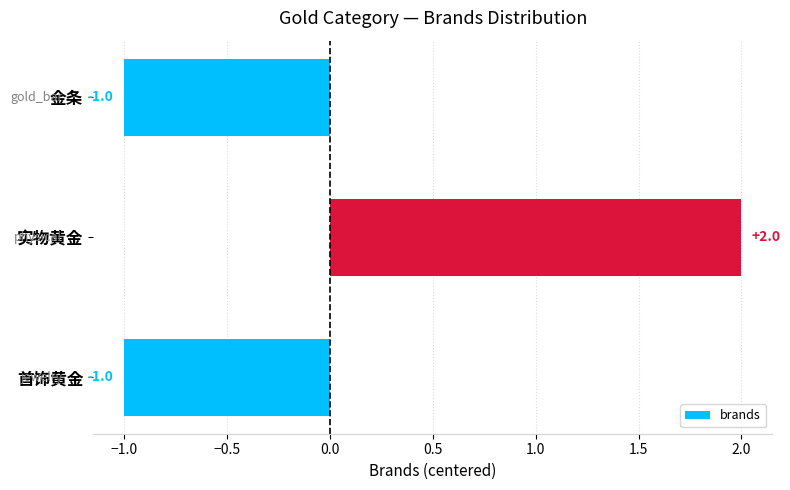

How many values exceed -1?

1